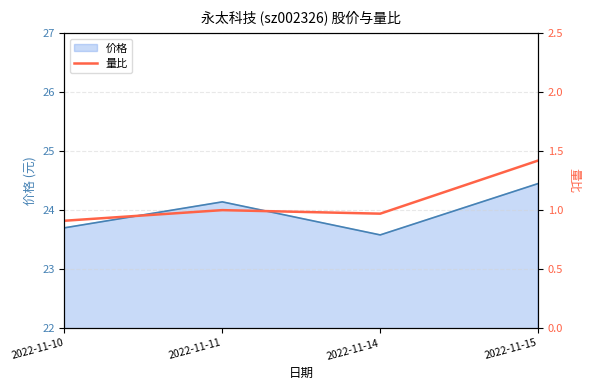

Does the chart have visible grid lines?

Yes